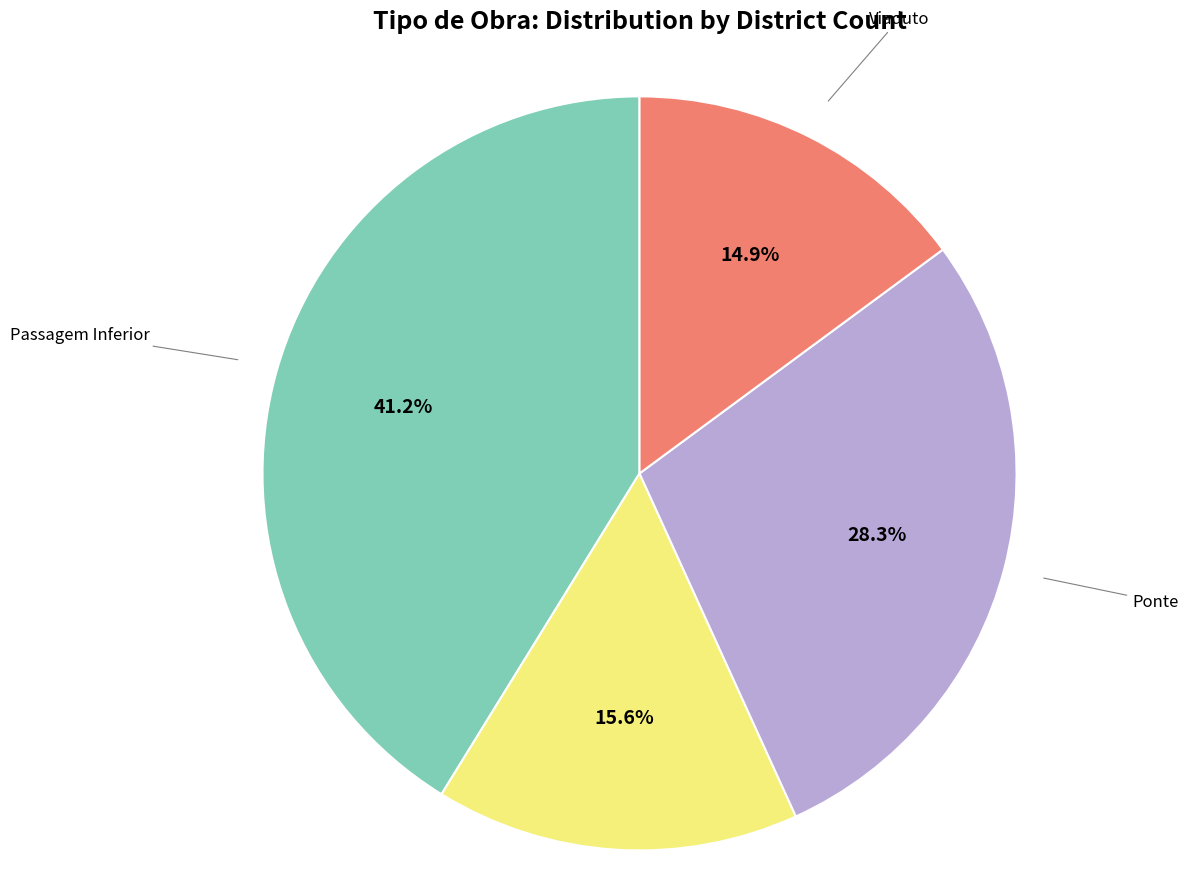

Is there a majority slice in this chart?

No